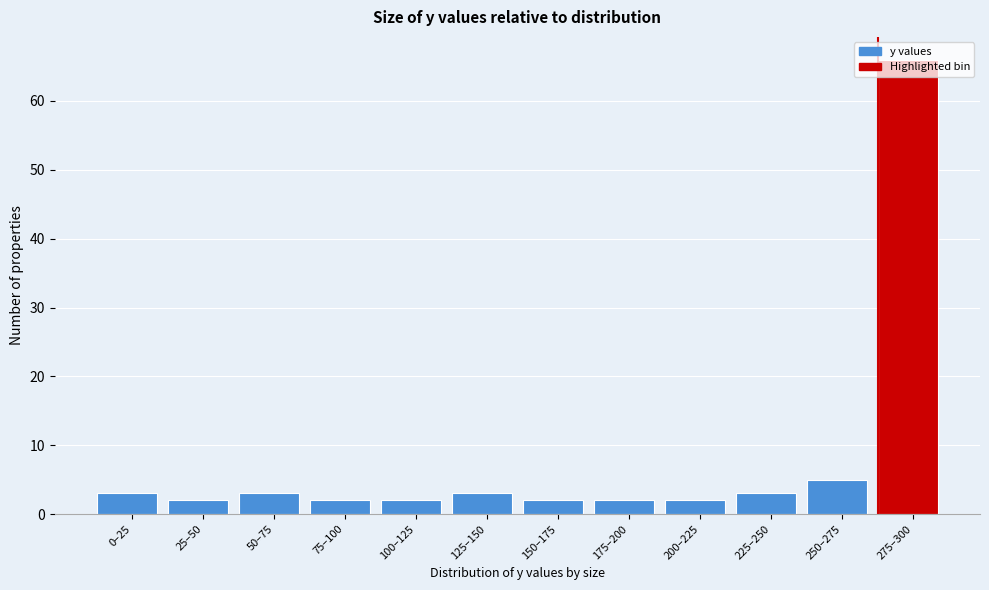

Which category has the highest value across all series?

275–300